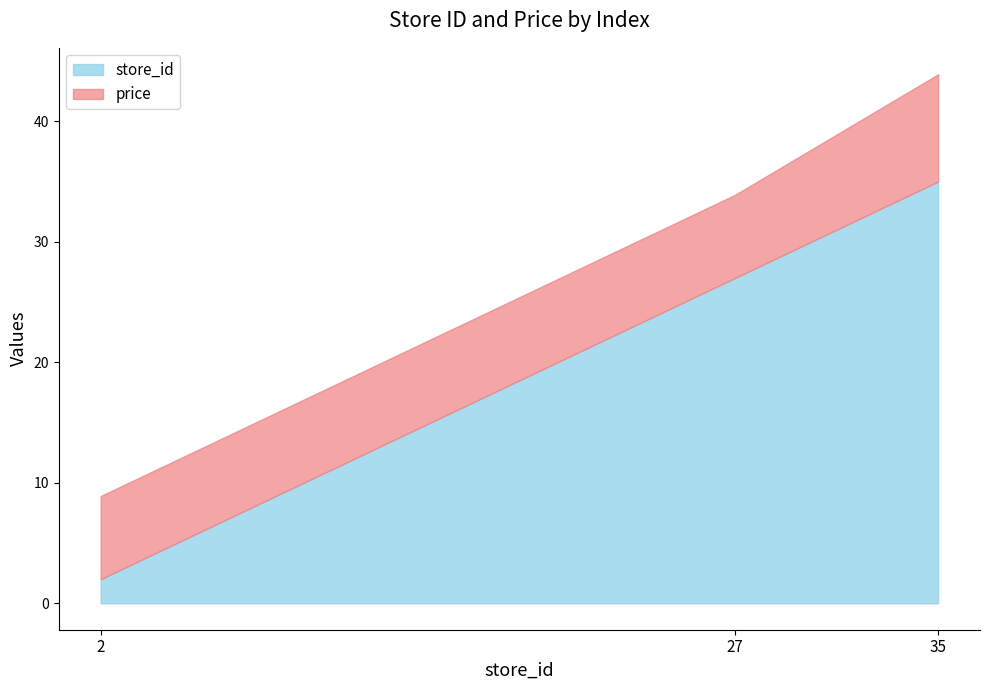

The value of price at 2 is 6.9. True or false?

True